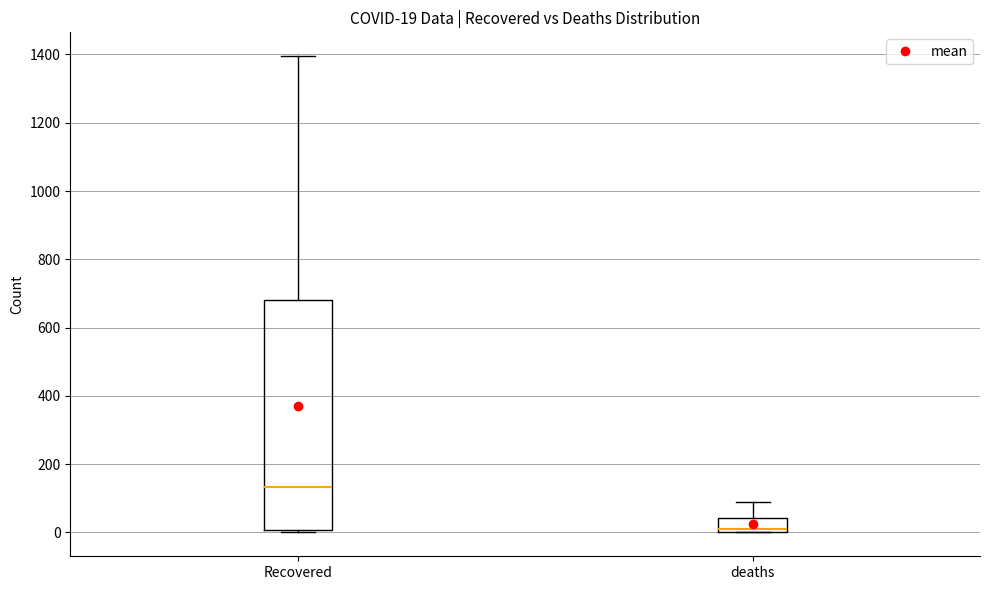

Which box is the tallest, from its lower edge to its upper edge?

Recovered